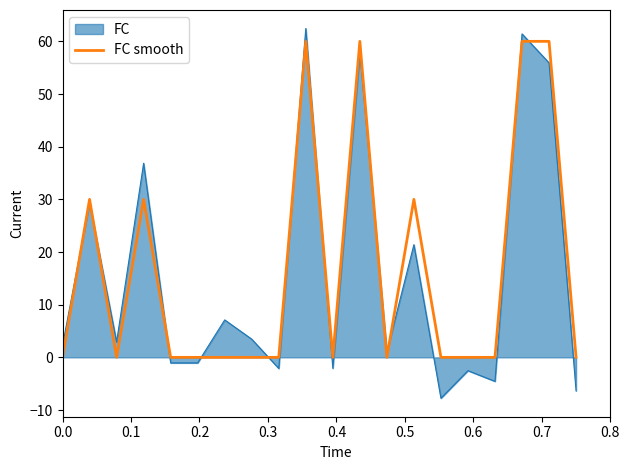

Count the number of data series in this chart.

2